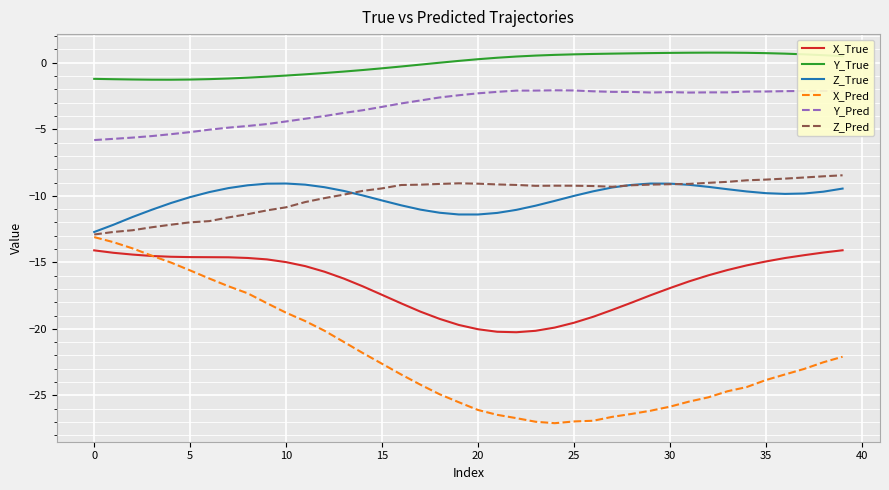

Which series has the largest range (max minus min)?

X_Pred